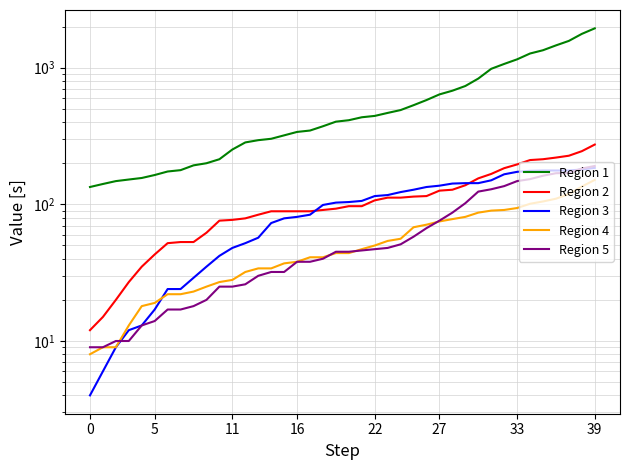

Reading left to right, what are all the values shown in this chart?

Region 1: 134	141	148	152	156	164	174	178	193	200	214	252	284	295	302	320	339	347	373	403	413	434	444	467	490	532	580	638	679	735	833	982	1066	1152	1271	1343	1457	1572	1769	1942
Region 2: 12	15	20	27	35	43	52	53	53	62	76	77	79	84	89	89	89	89	91	93	97	97	107	112	112	114	115	126	128	138	155	167	184	196	211	214	220	227	245	274
Region 3: 4	6	9	12	13	17	24	24	29	35	42	48	52	57	73	79	81	84	99	103	104	106	115	117	123	128	134	137	142	143	143	150	166	173	176	177	177	177	180	185
Region 4: 8	9	9	13	18	19	22	22	23	25	27	28	32	34	34	37	38	41	41	44	44	47	50	54	56	68	71	75	78	81	87	90	91	94	101	105	110	119	135	151
Region 5: 9	9	10	10	13	14	17	17	18	20	25	25	26	30	32	32	38	38	40	45	45	46	47	48	51	58	67	76	87	102	124	129	136	148	153	162	169	170	183	191